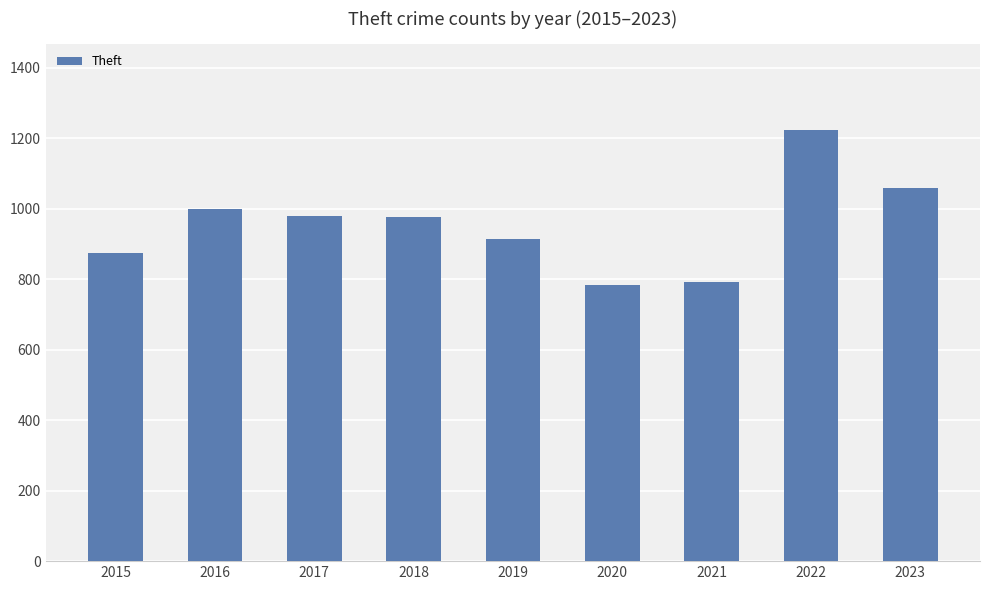

Which has a higher value, 2016 or 2015?

2016